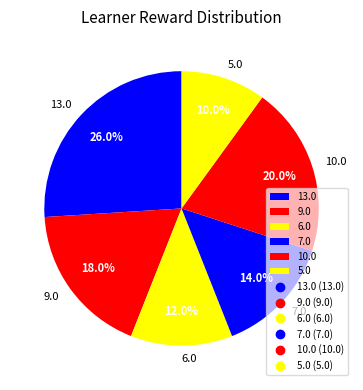

Rank the categories by value from highest to lowest.

13.0, 10.0, 9.0, 7.0, 6.0, 5.0